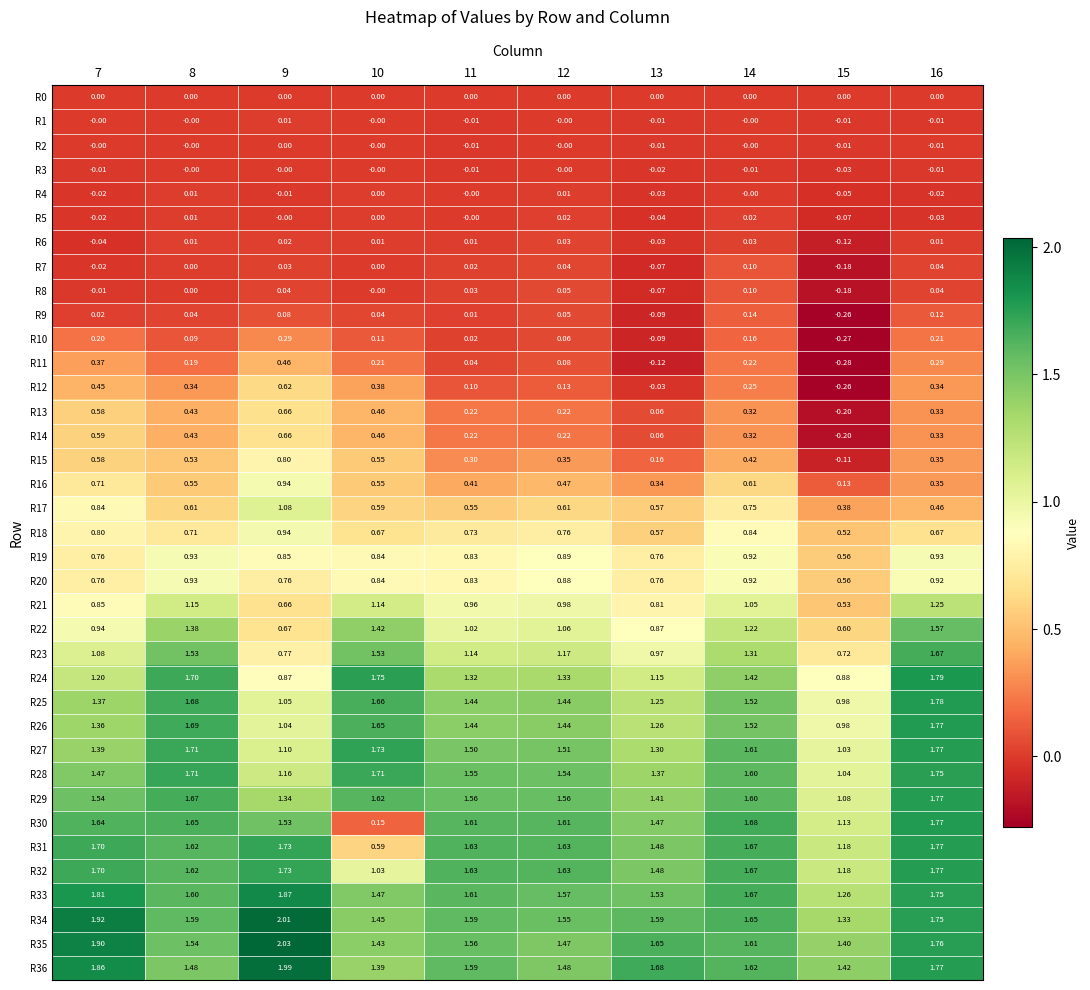

Which series has the largest total across all categories?

R34